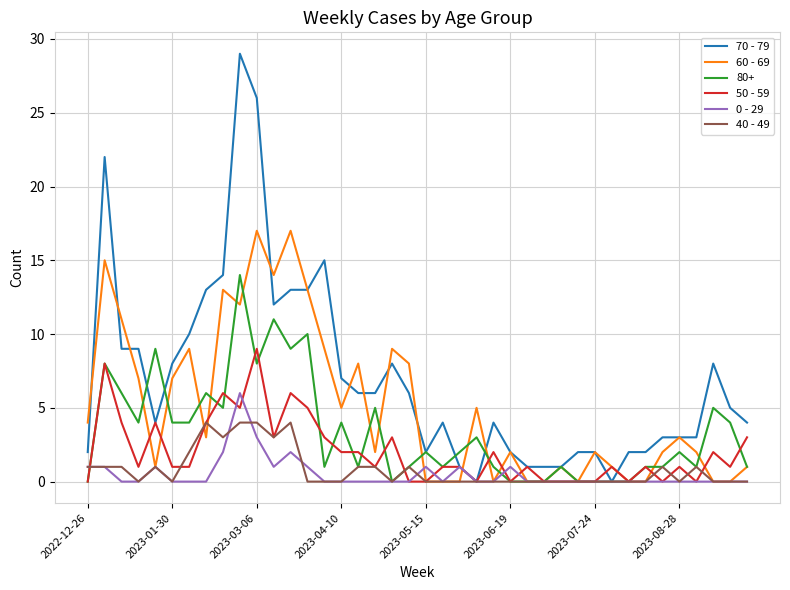

Which series has the largest total across all categories?

70 - 79